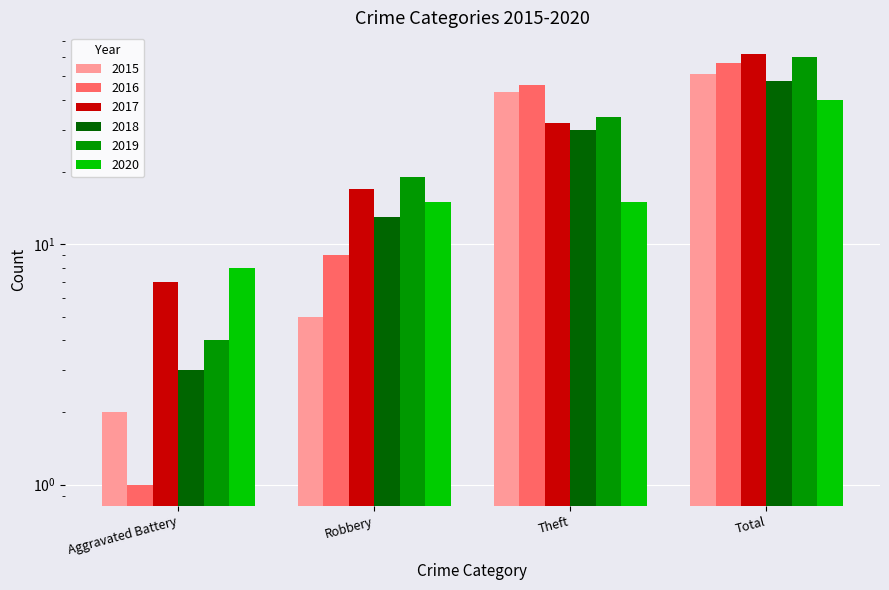

The value of 2017 at Total is 62. True or false?

True